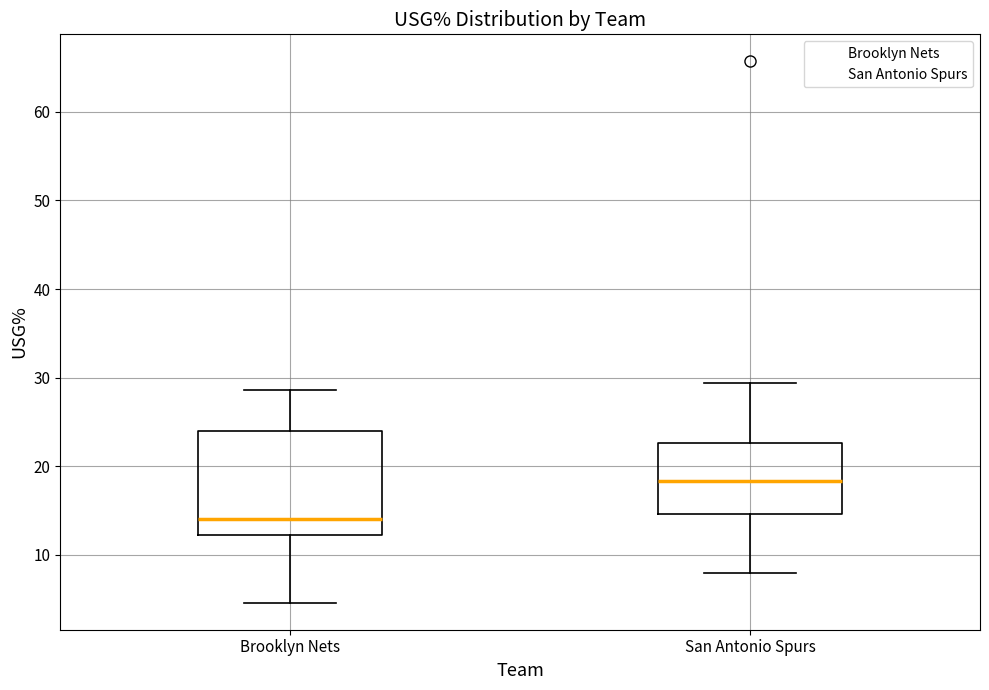

Which box's median line is the lowest?

Brooklyn Nets